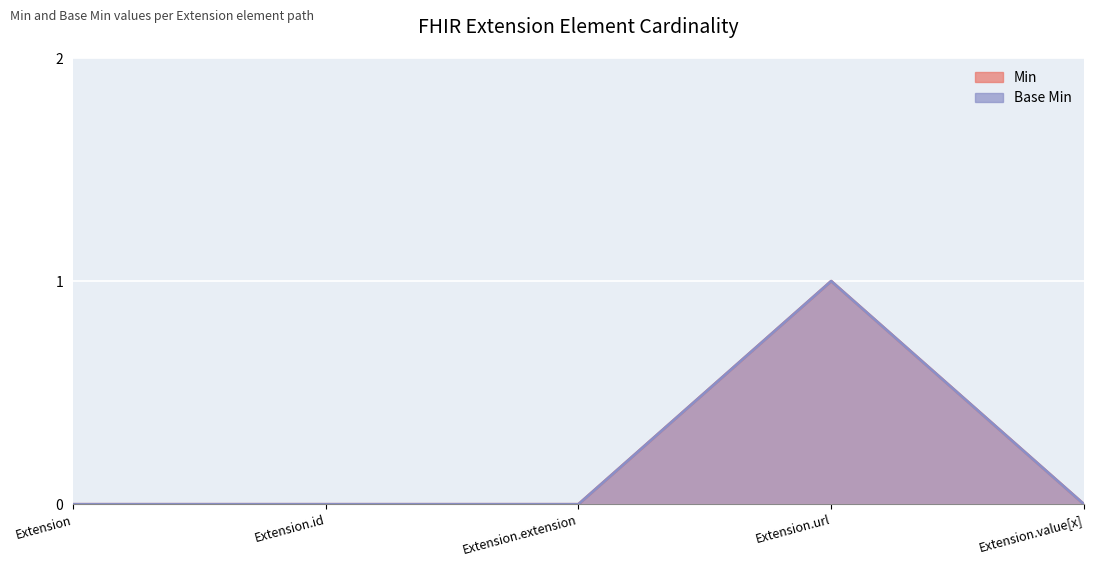

How many data points in Base Min are above 0?

1